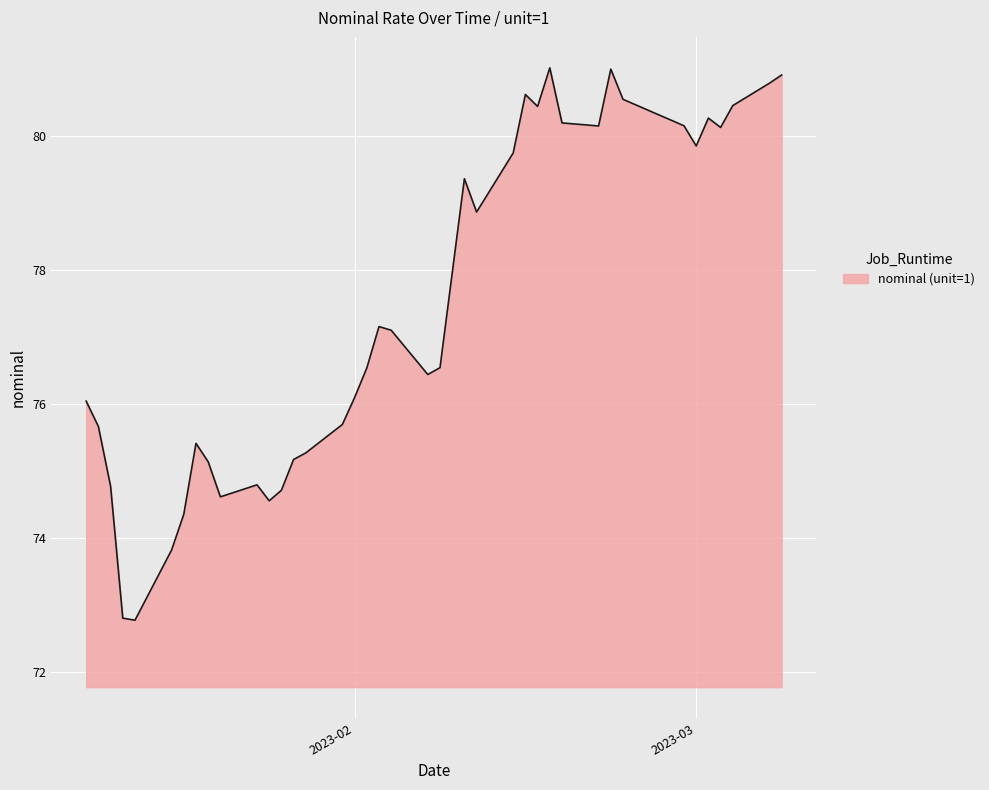

What is the minimum value shown in the chart?

72.8